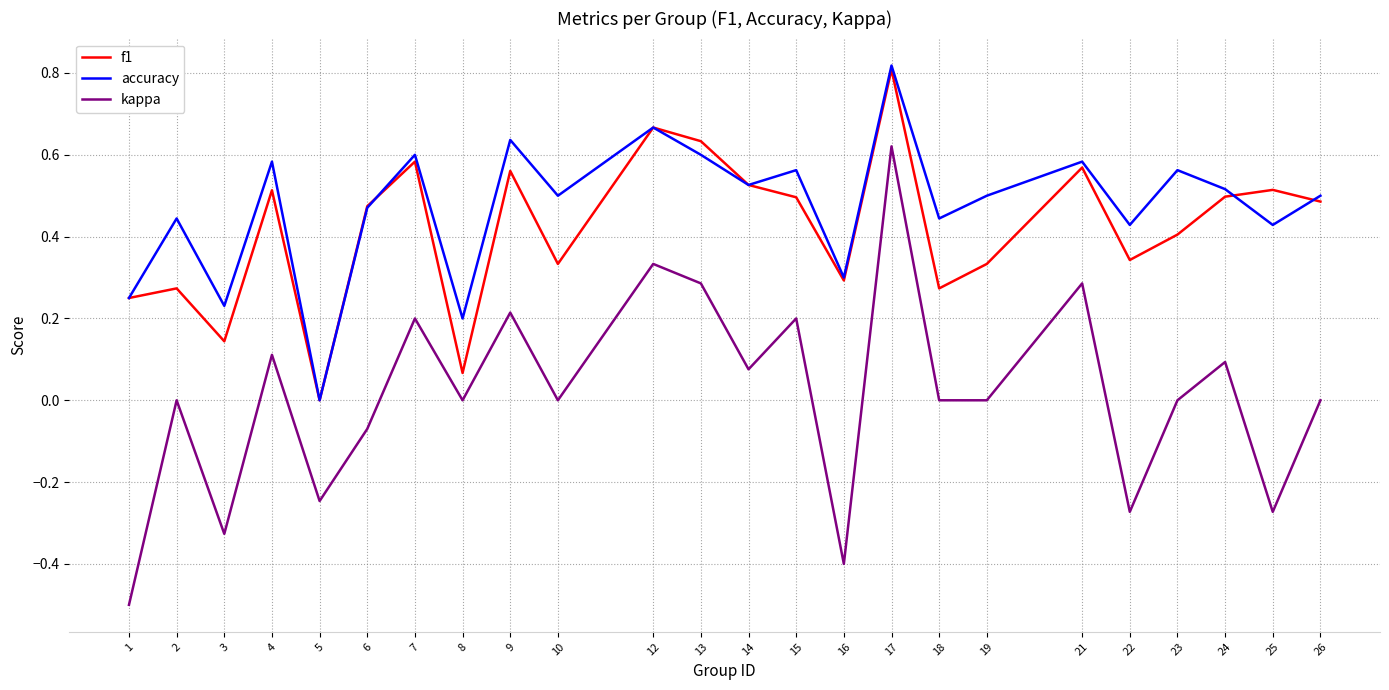

True or false: accuracy and kappa intersect in this chart.

False